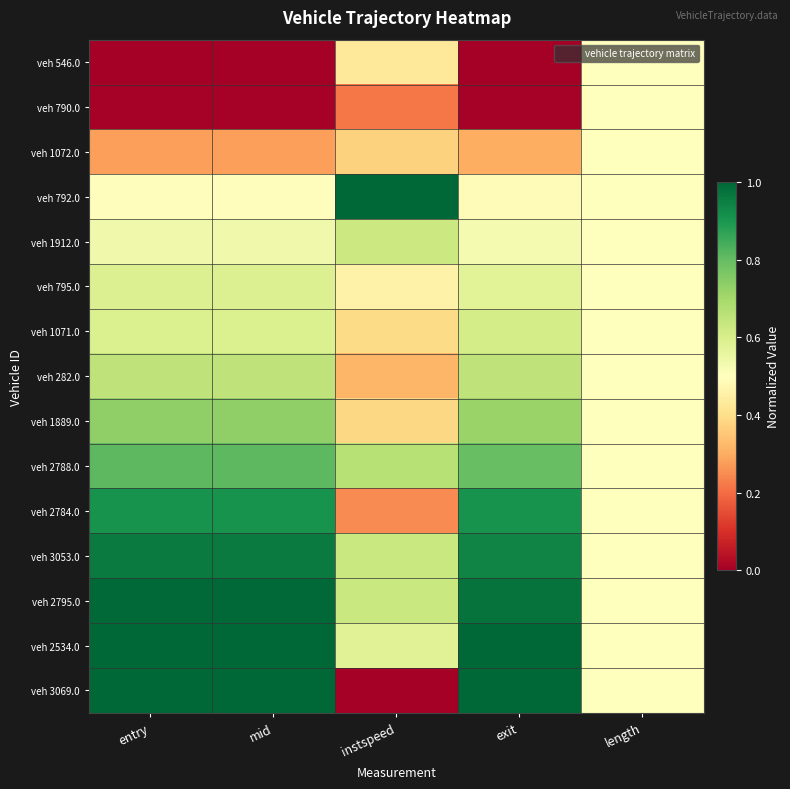

What is the greatest value displayed?

1.0